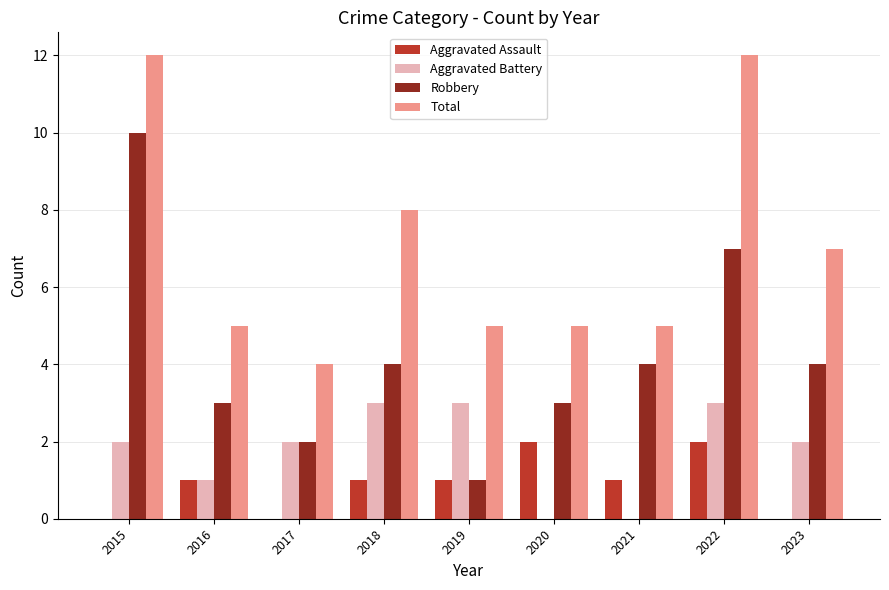

What is the difference between the Aggravated Assault values at 2019 and 2017?

1